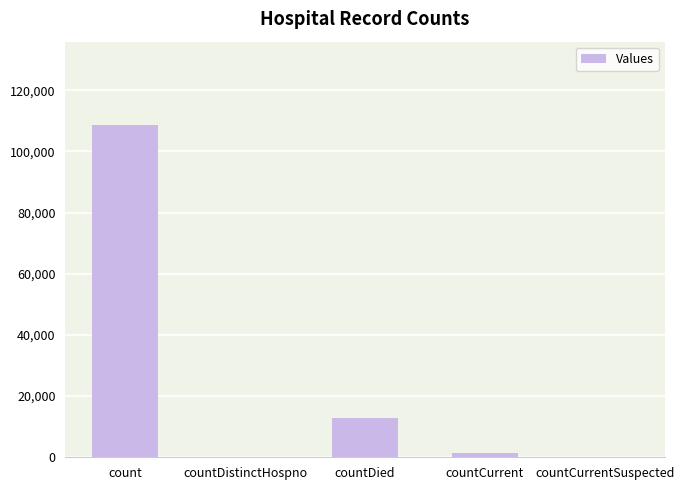

Which has a higher value, countCurrent or countCurrentSuspected?

countCurrent